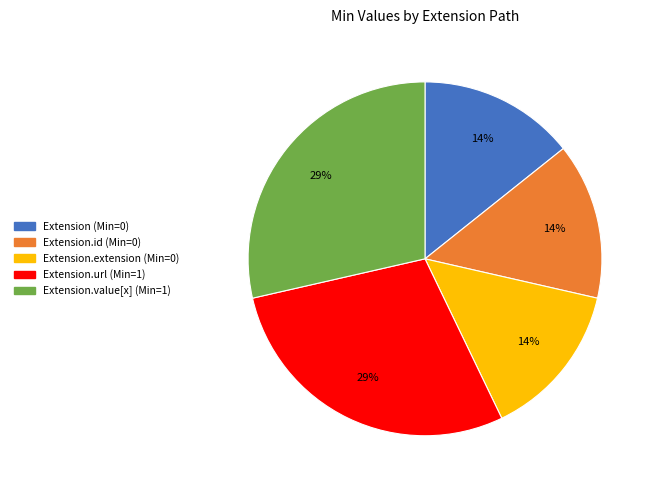

To the nearest percent, what is the average slice percentage?

20%